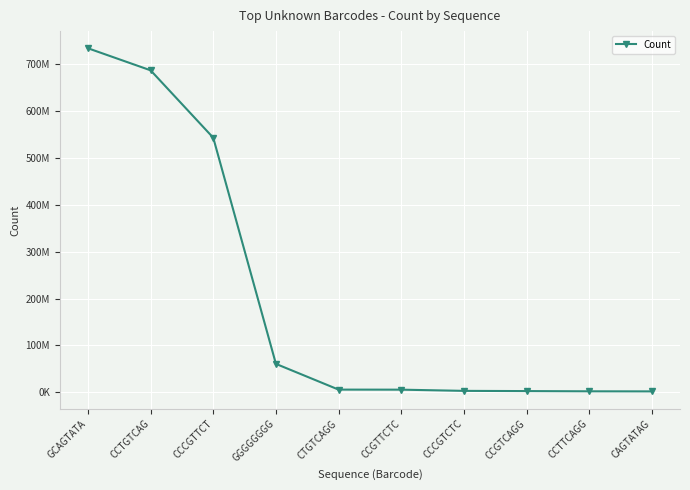

Is this an area chart (filled region under the line)?

No